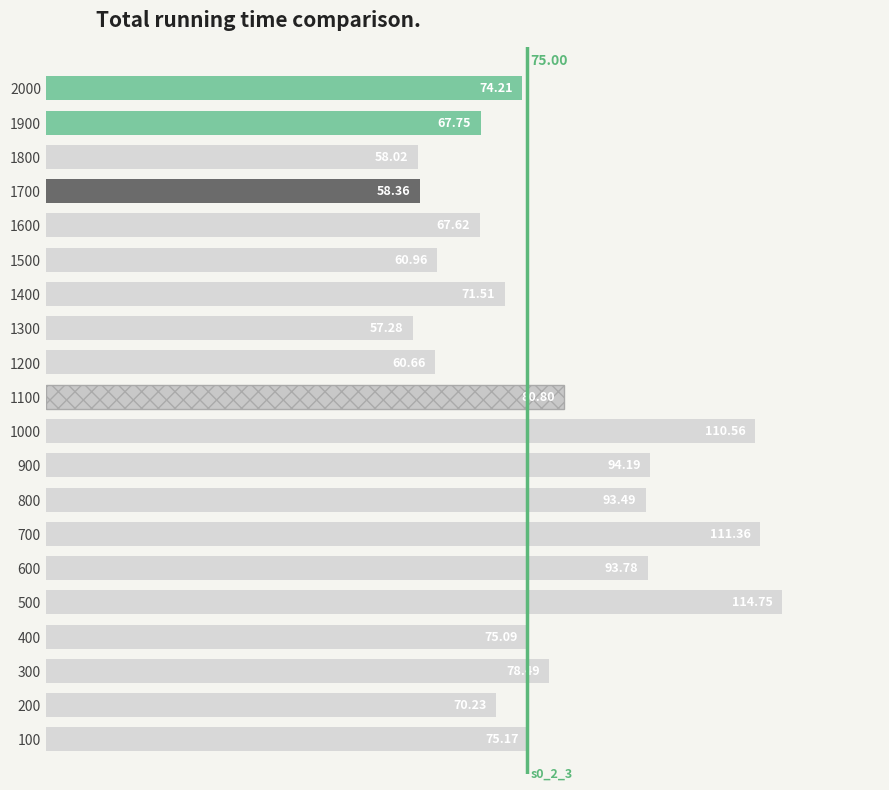

What is the difference between the second highest and second lowest values?

53.3